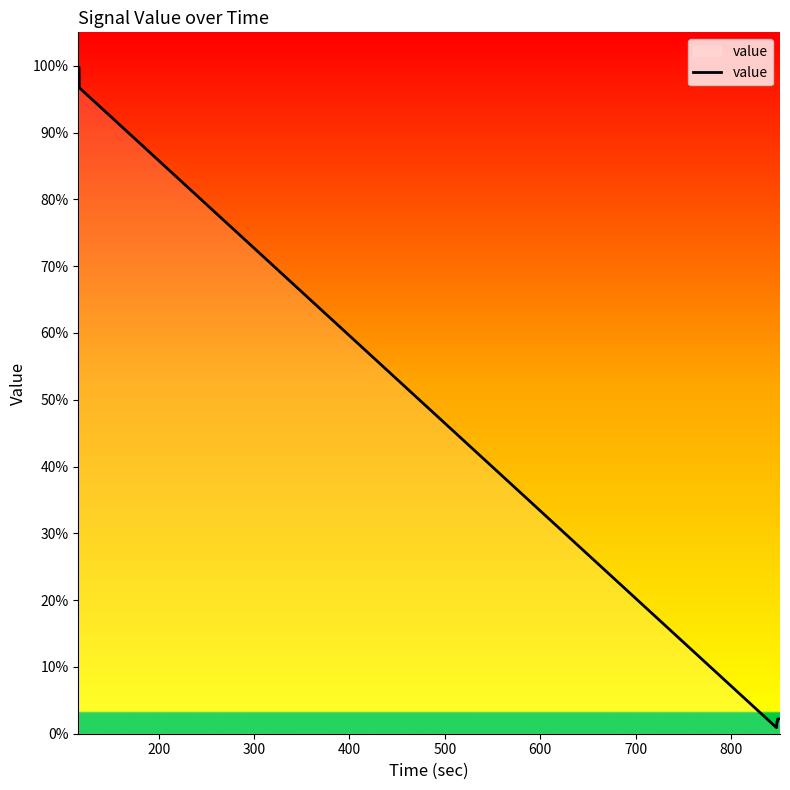

What is the difference between the maximum and minimum values?

98.8